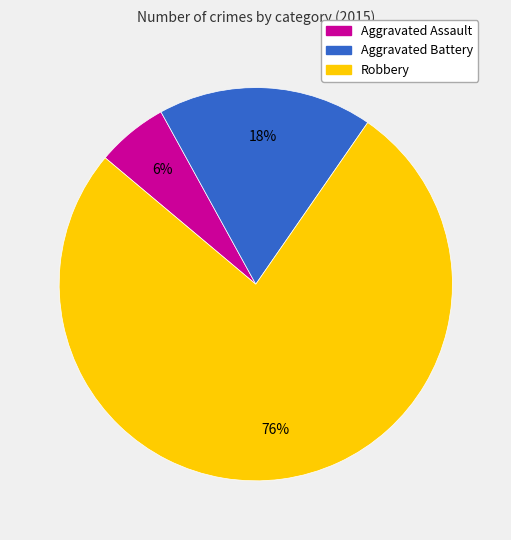

Is Aggravated Battery the majority of the pie?

No